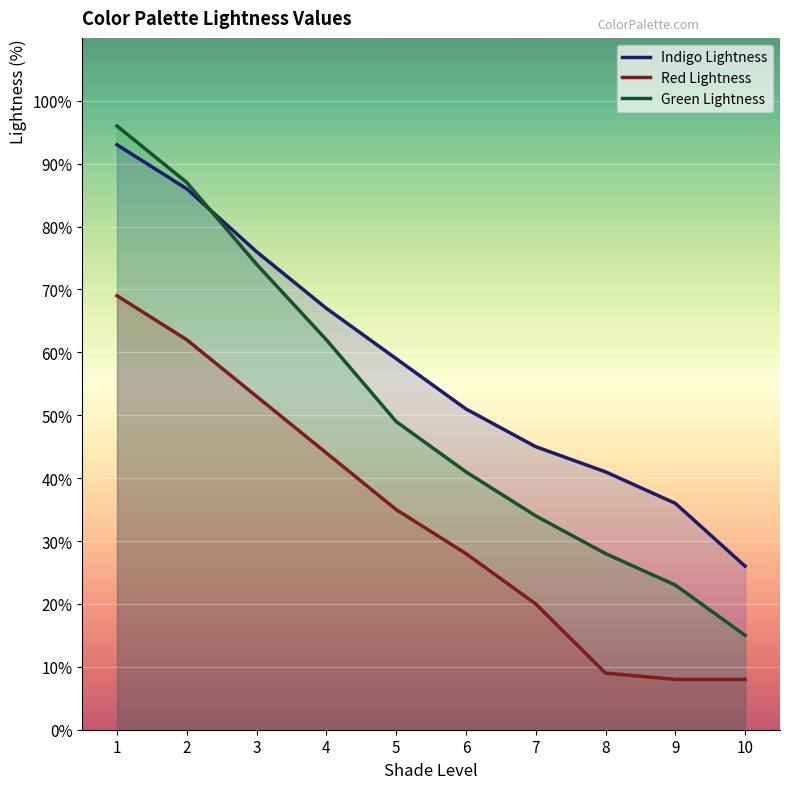

Which series has the largest total across all categories?

Indigo Lightness